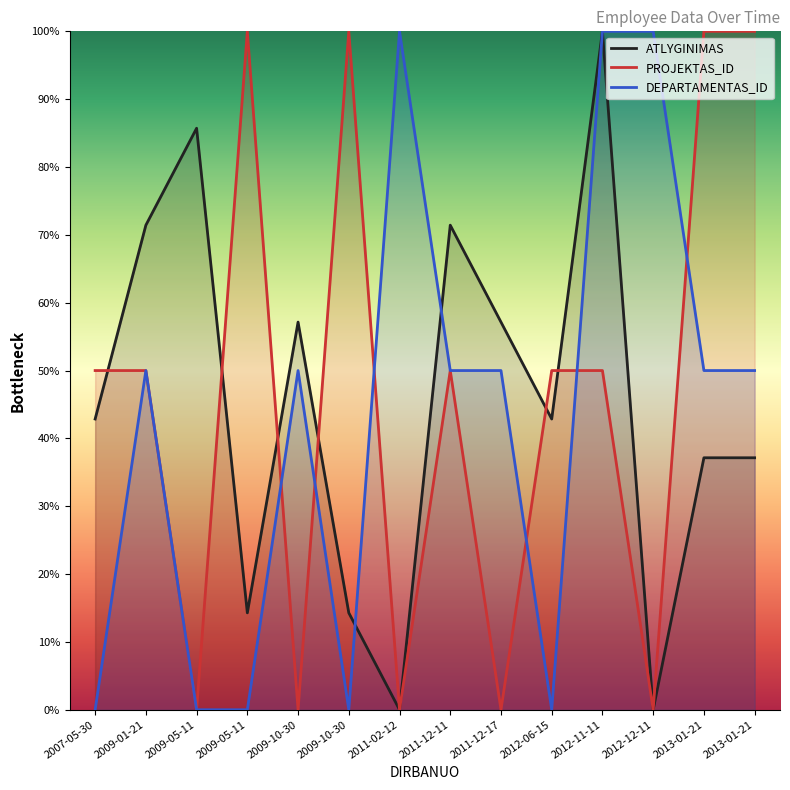

Is the value of ATLYGINIMAS at 2013-01-21 greater than the value of PROJEKTAS_ID at 2011-12-11?

No